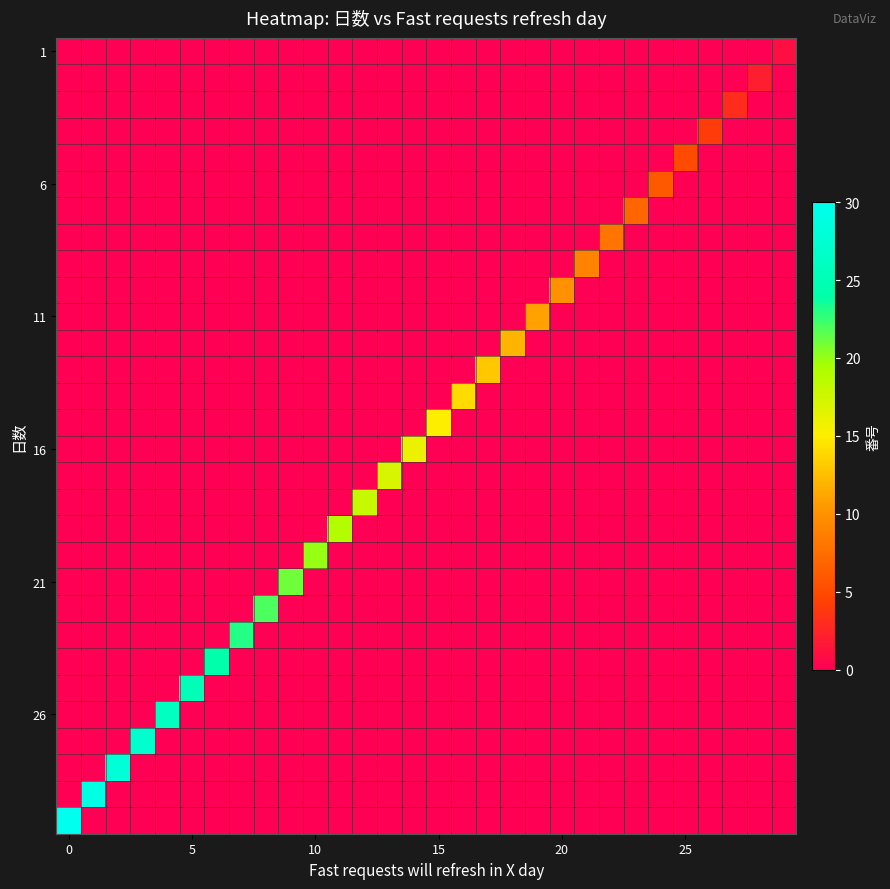

Count the number of data series in this chart.

30